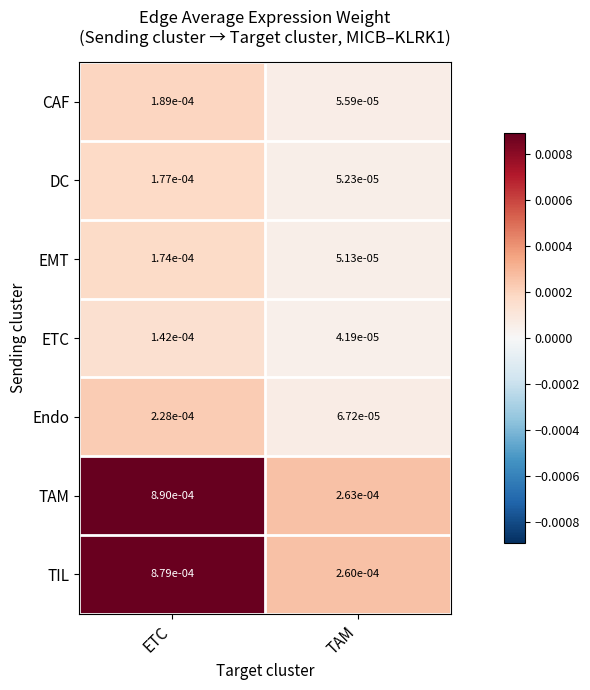

Where is EMT nearest to the value 0?

TAM